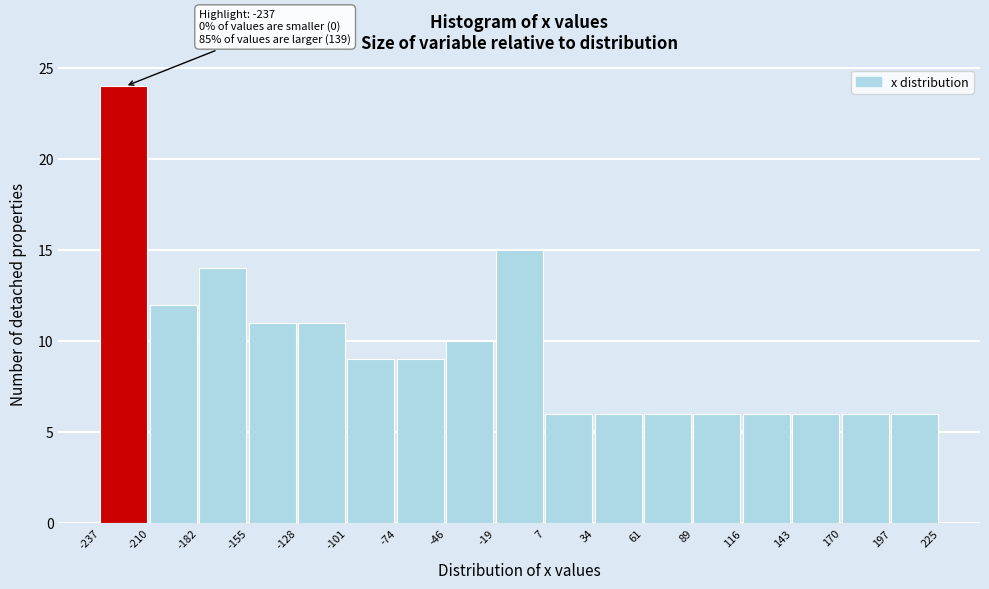

Which range on the x-axis has the tallest bar?

-237 to -210